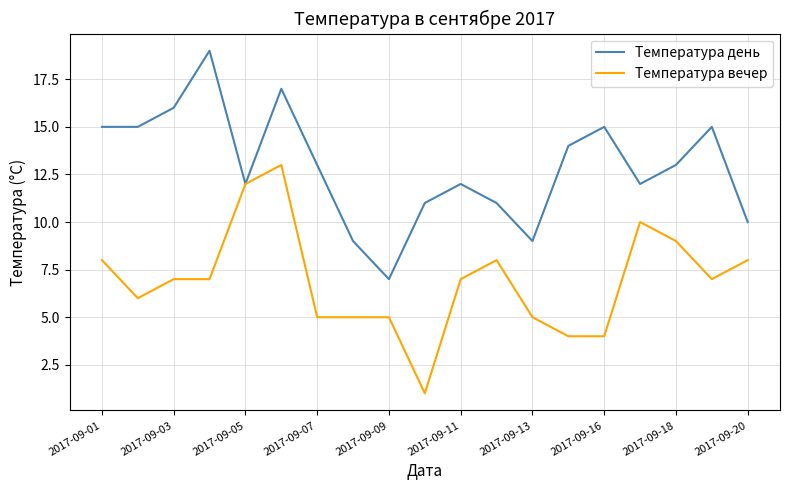

List the series in order of their overall mean, lowest first.

Температура вечер, Температура день